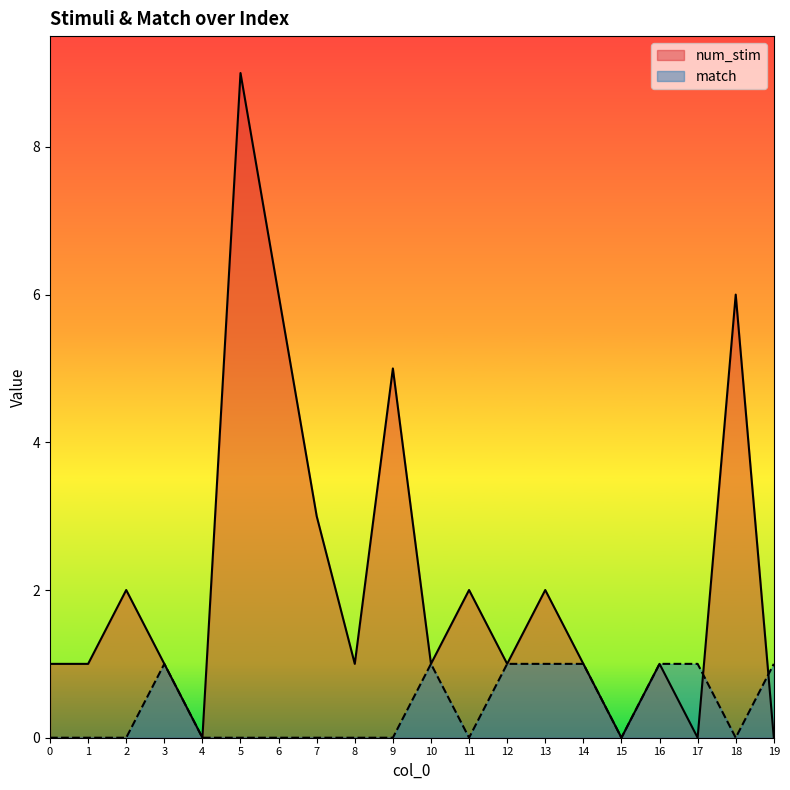

Rank the series by their average value, from highest to lowest.

num_stim, match